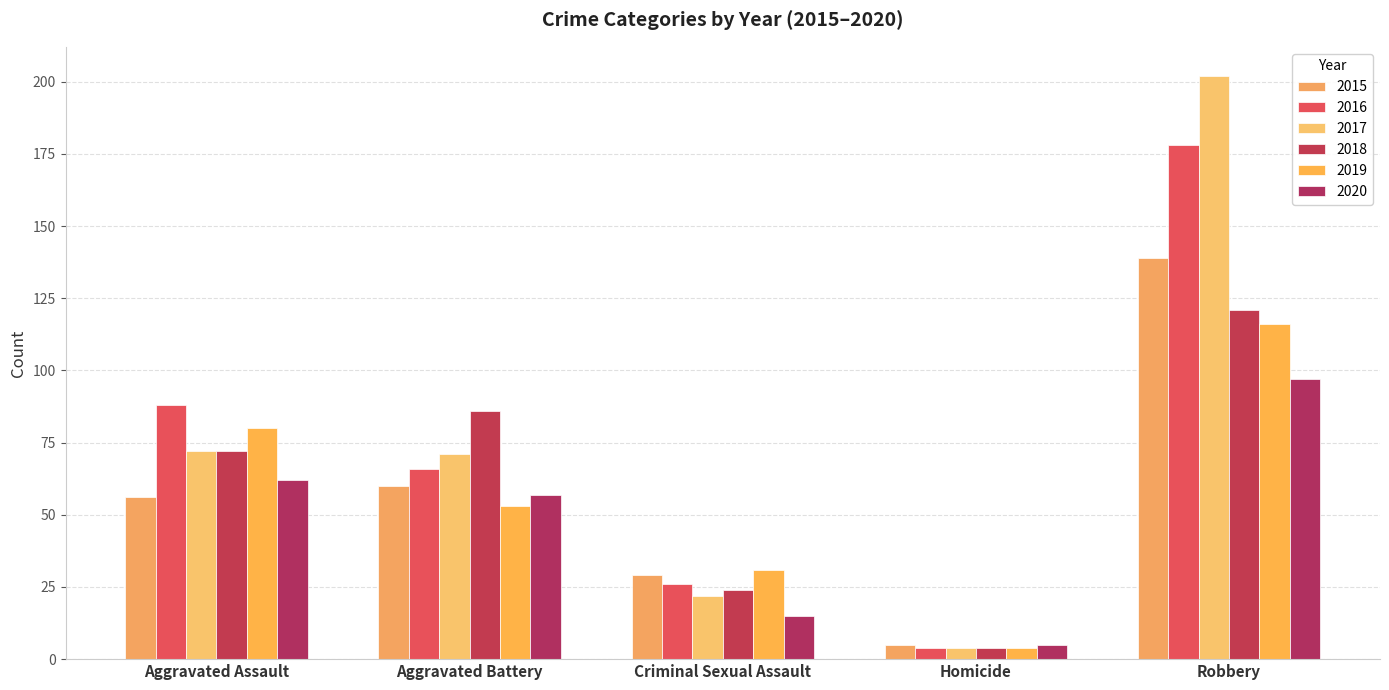

Where is 2019 nearest to the value 60?

Aggravated Battery